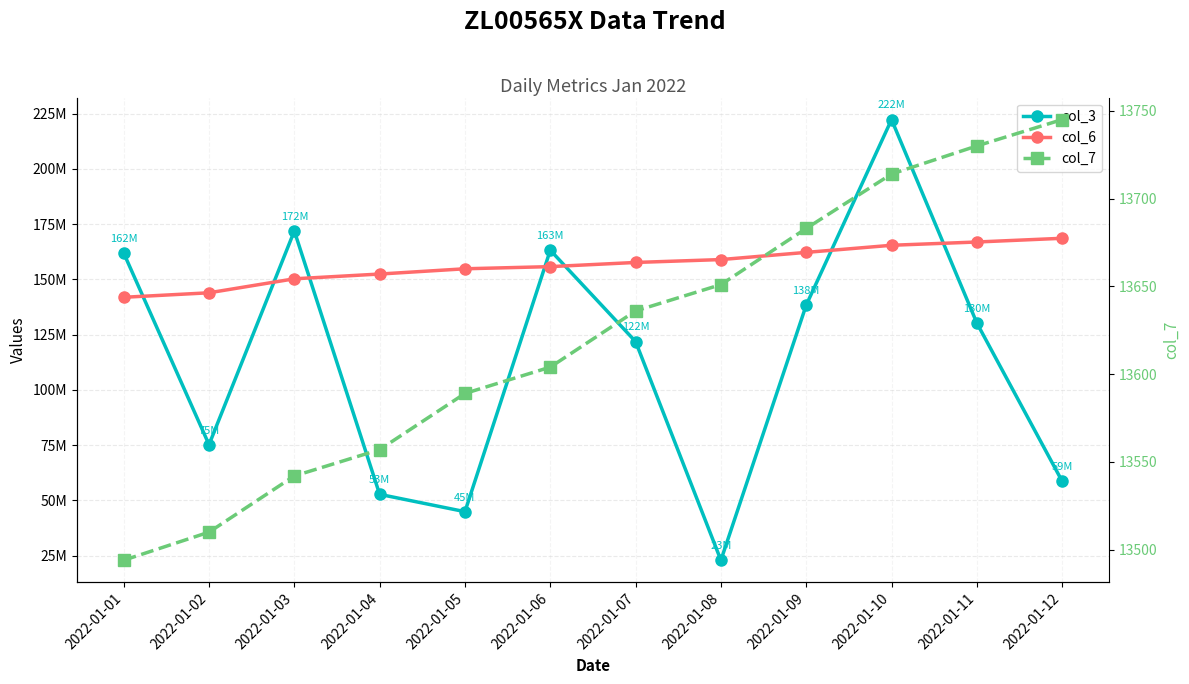

Which series has the largest range (max minus min)?

col_3